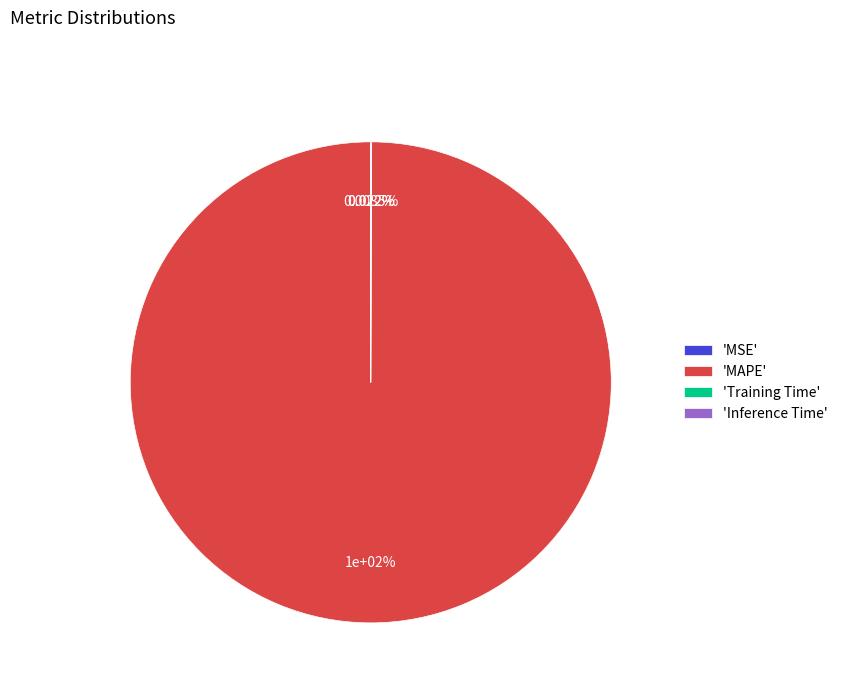

What is the total percentage of MAPE and MSE?

100.0%